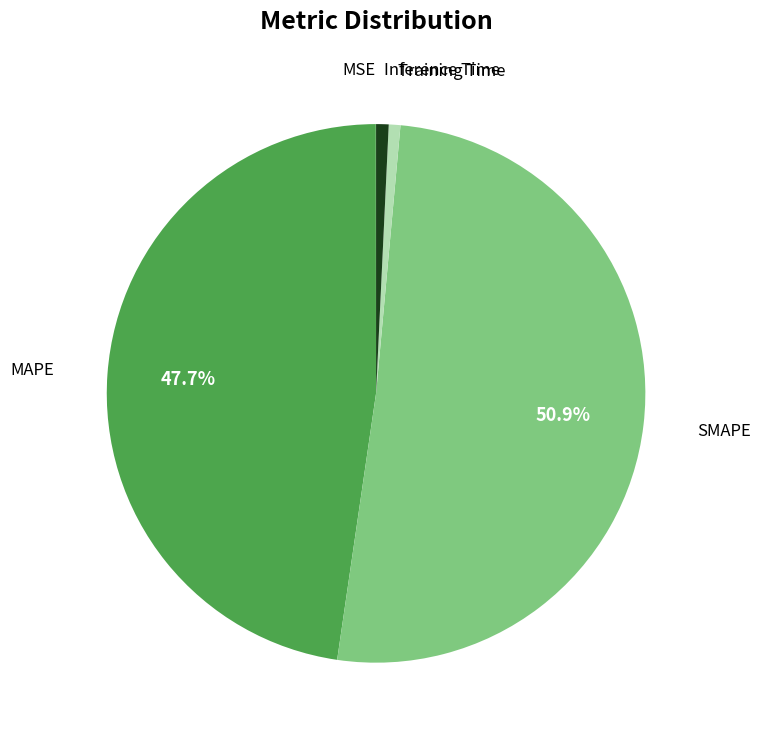

Is there any slice that represents more than half of the pie?

Yes